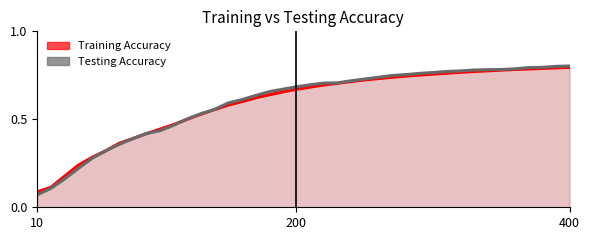

What is the difference between the Testing Accuracy values at 130 and 320?

0.2